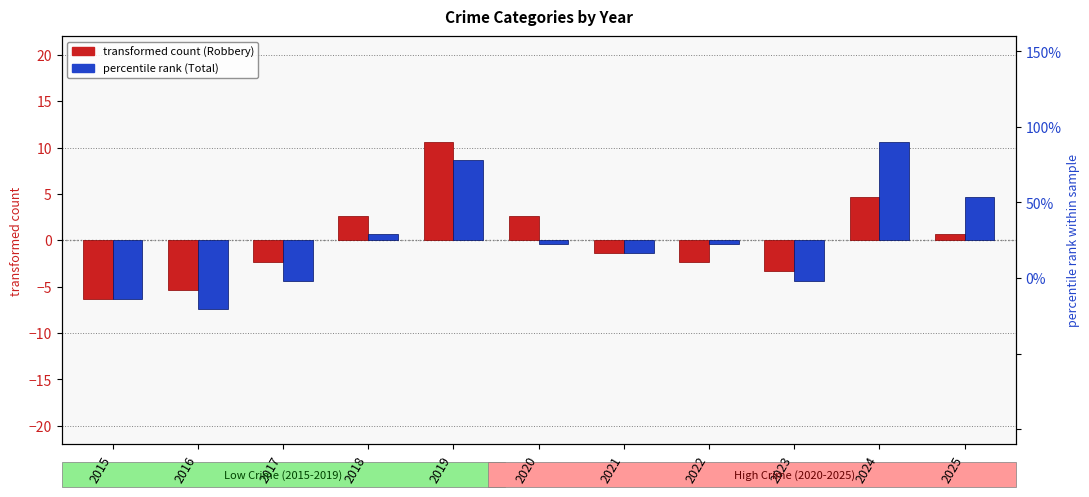

How many categories are shown in the chart?

11